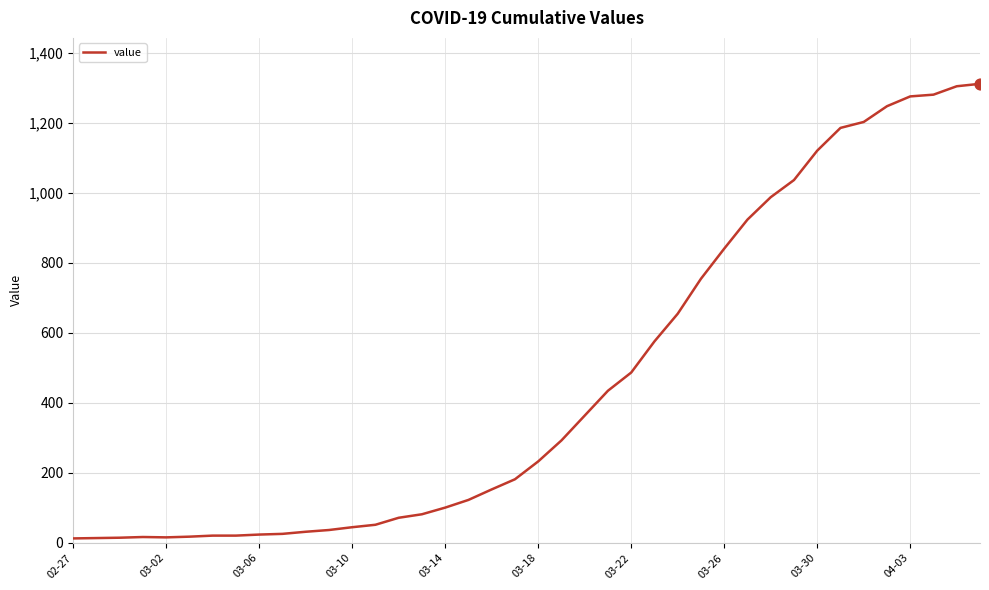

What is the difference between the maximum and minimum values?

1299